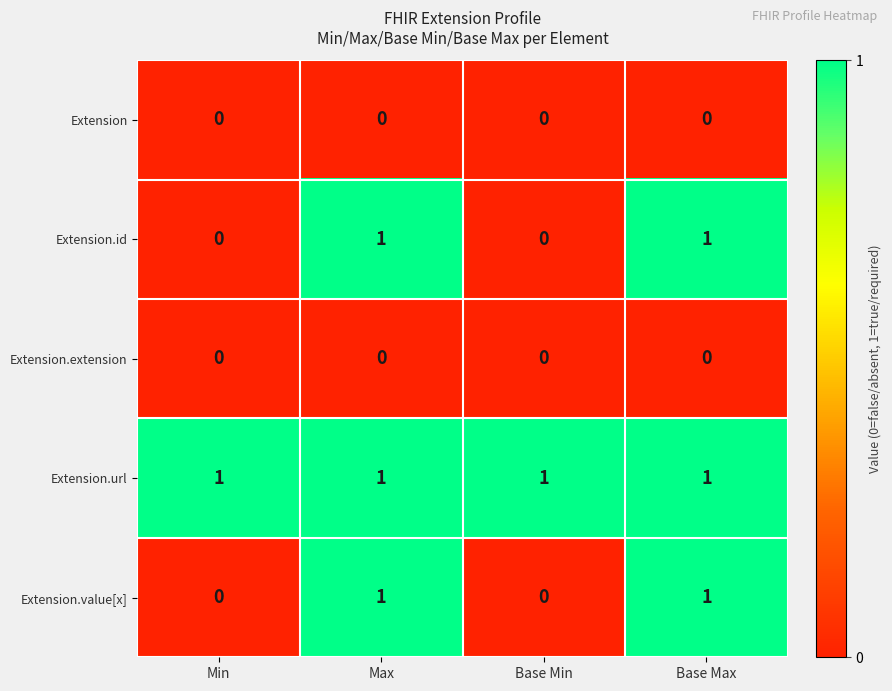

Is it true that Extension.extension equals 0 at Max?

True